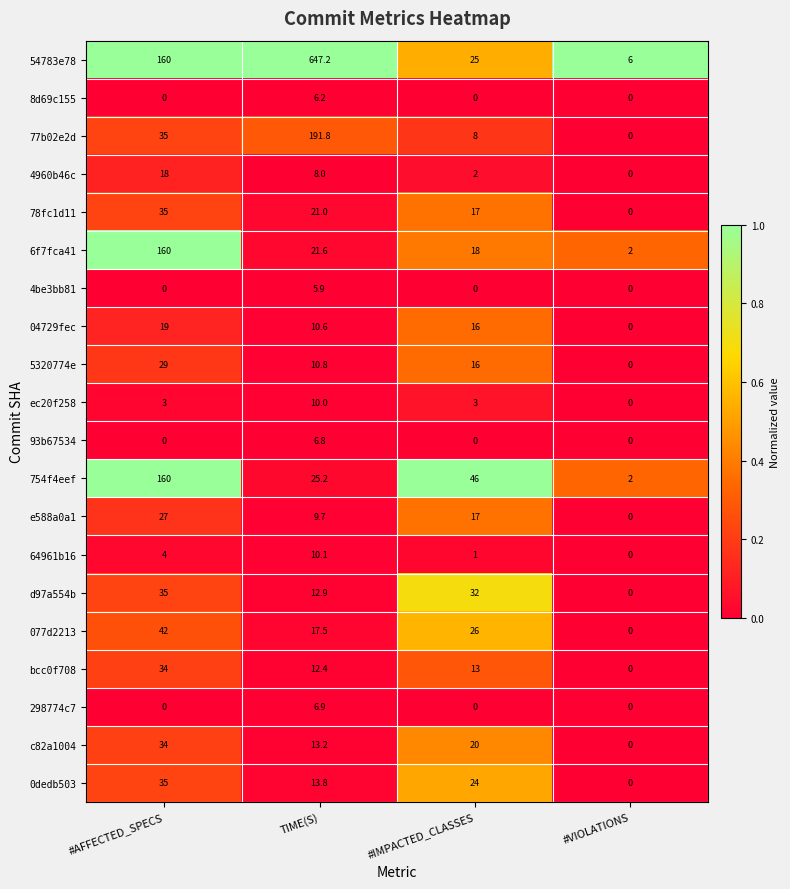

The bcc0f708 series shows 0.0 at #VIOLATIONS. True or false?

True